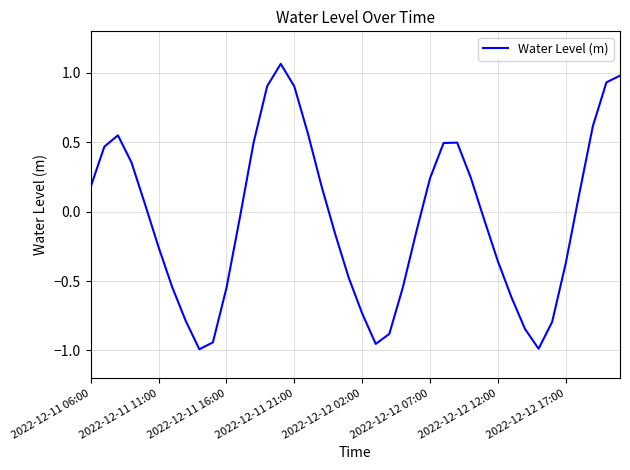

Where does the data first go above 0?

2022-12-11 06:00